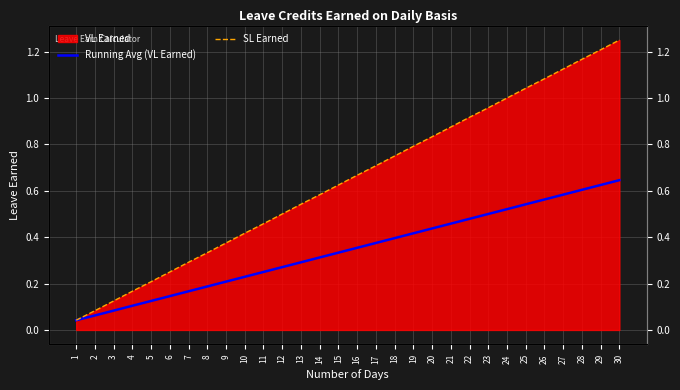

True or false: SL Earned has more than 1 interior local peaks.

False